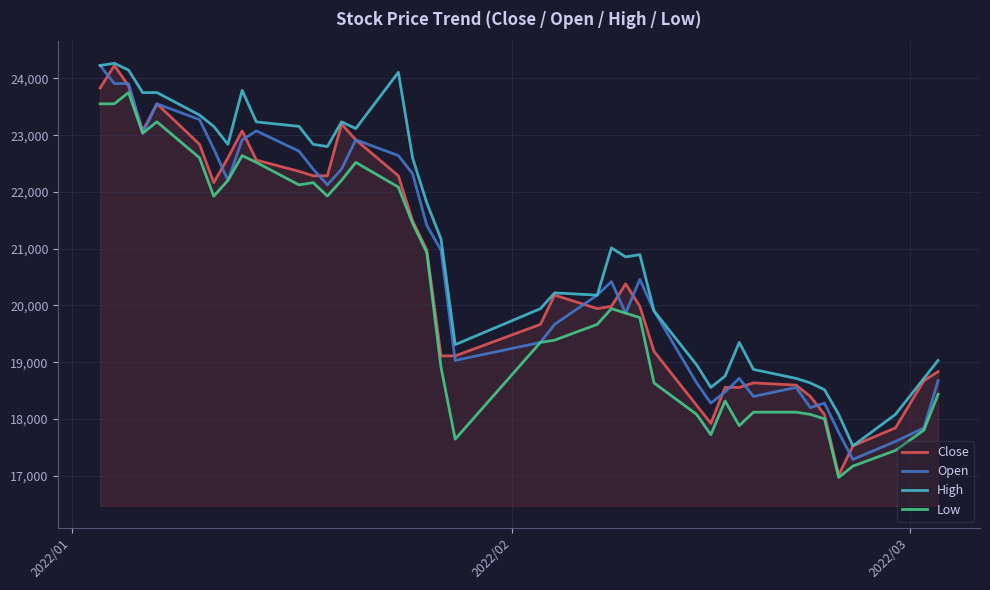

True or false: Low and High cross at least once.

False